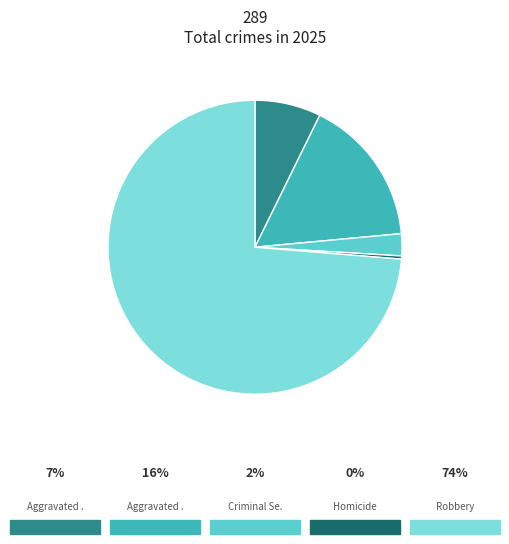

Does any single category account for the majority?

Yes